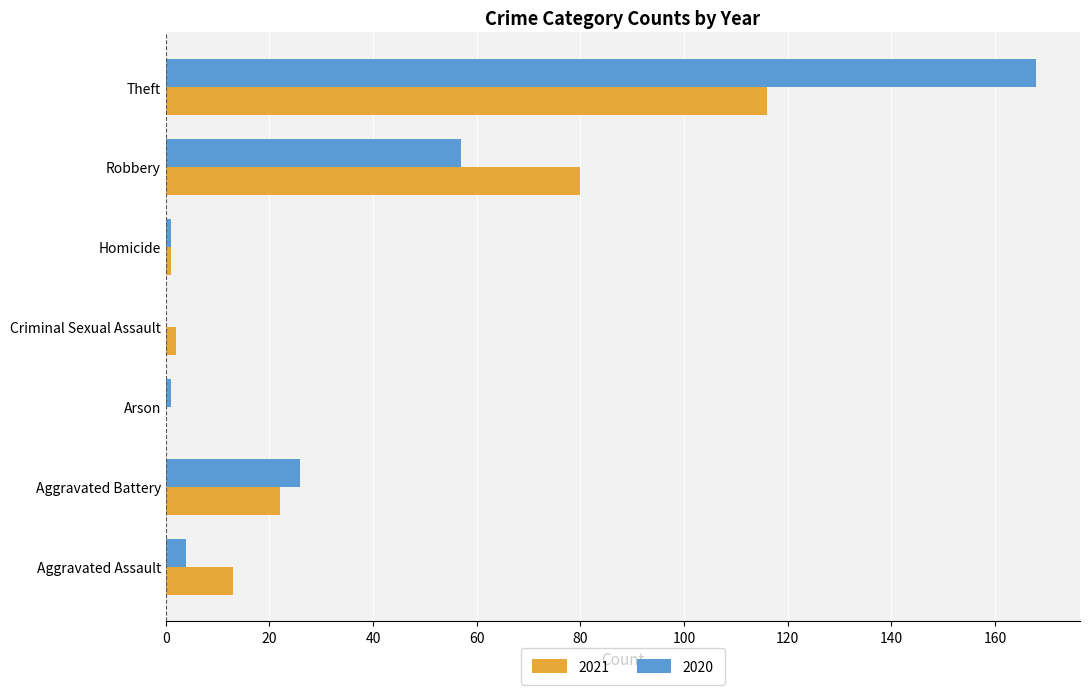

Which series has the widest spread of values?

2020